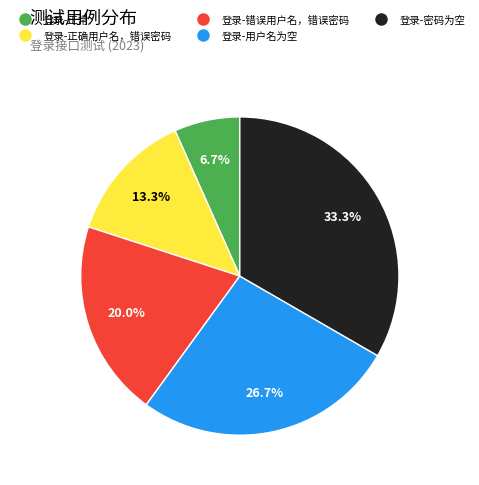

Is there a majority slice in this chart?

No